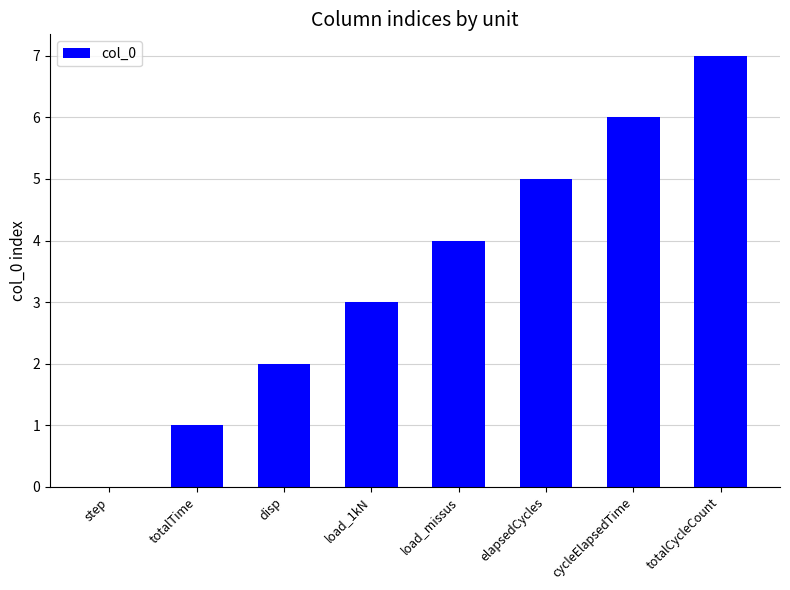

Read the value at elapsedCycles.

5